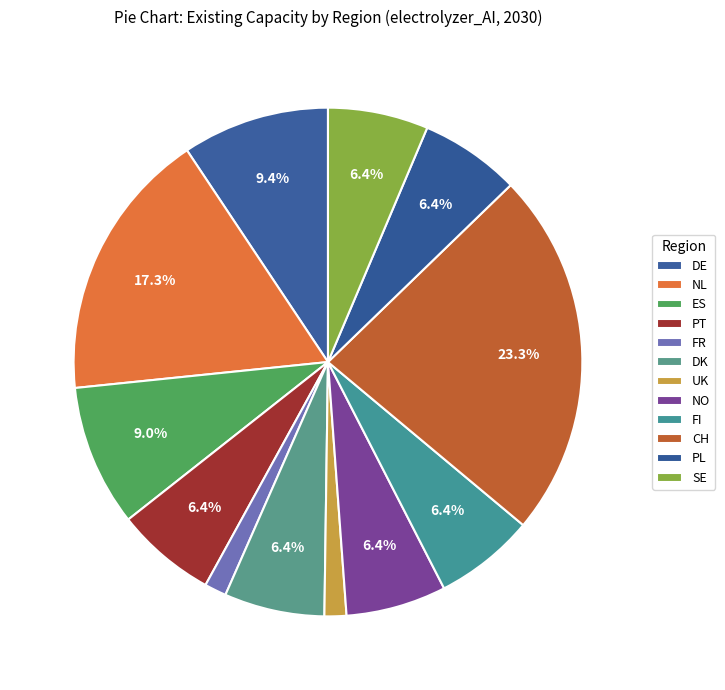

What percentage is the FI slice, to the nearest percent?

6%